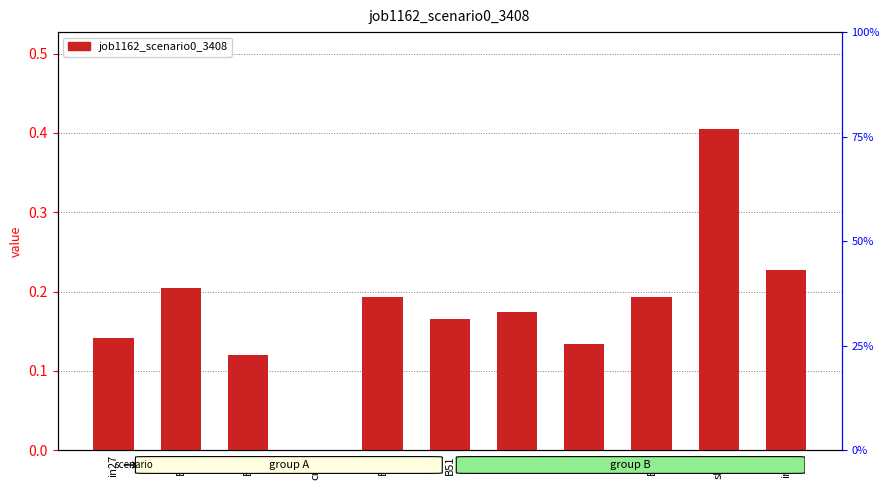

Count the number of data series in this chart.

1